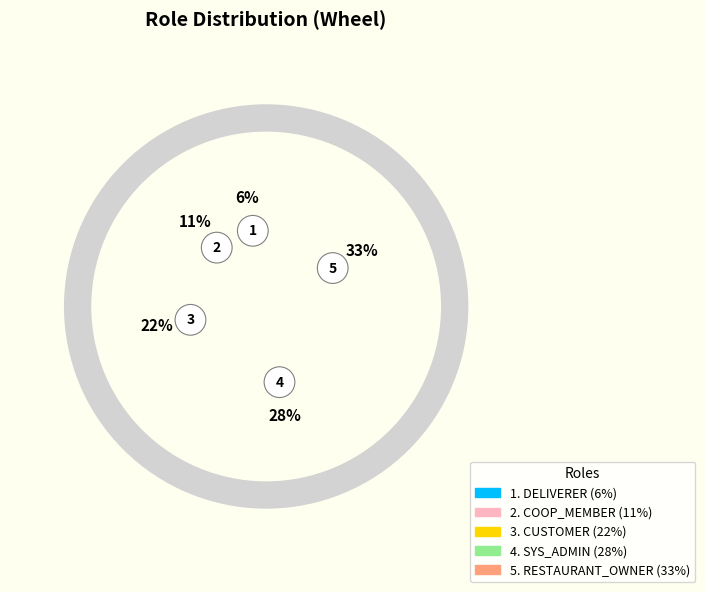

To the nearest percent, what is the combined percentage of RESTAURANT_OWNER and COOP_MEMBER?

44%